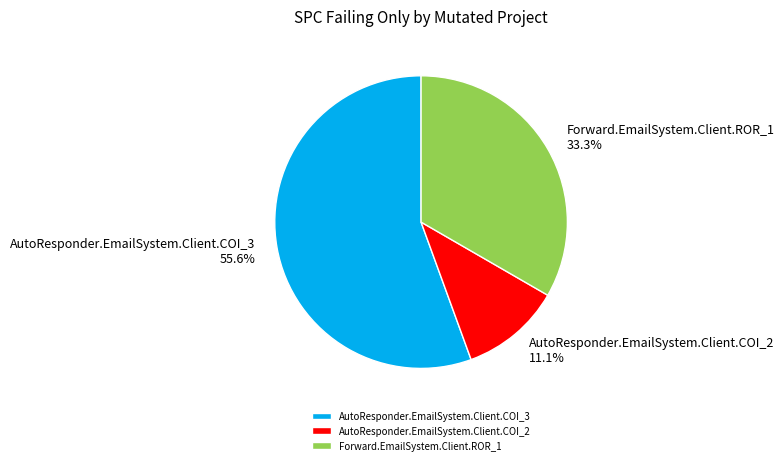

What portion of the pie excludes Forward.EmailSystem.Client.ROR_1?

66.7%